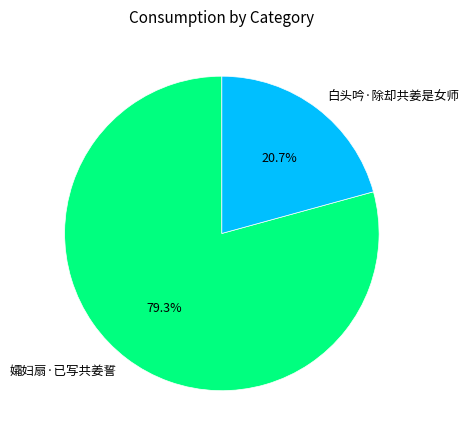

What is the ratio of the value at 白头吟·除却共姜是女师 to the value at 孀妇扇·已写共姜誓?

0.3